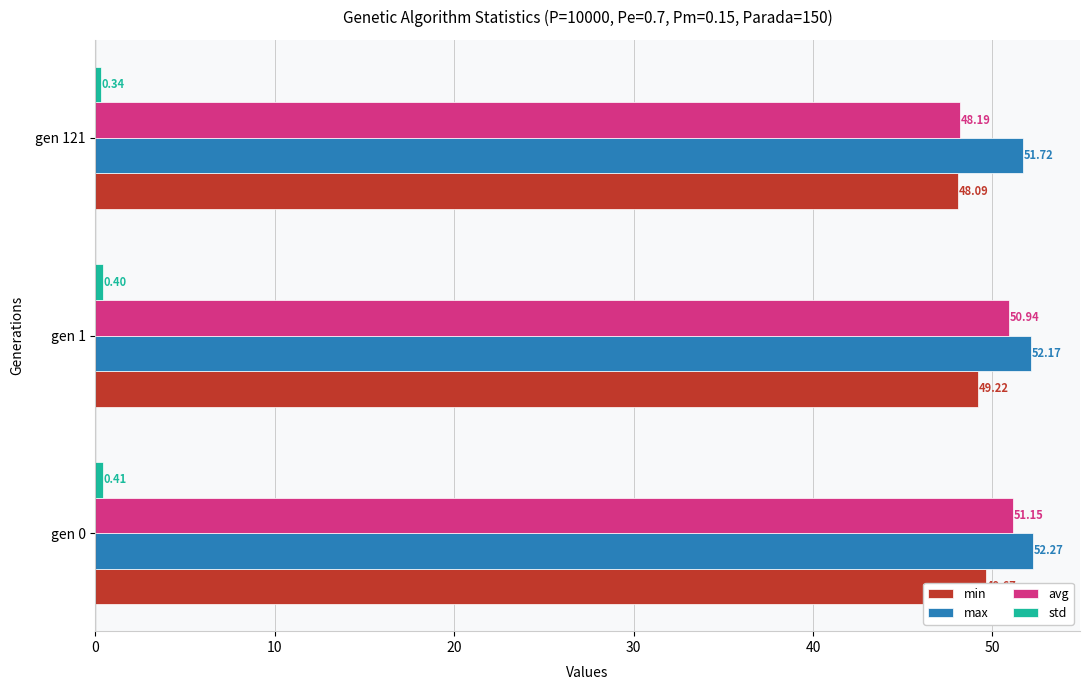

At gen 121, list the series in order from largest to smallest.

max, avg, min, std